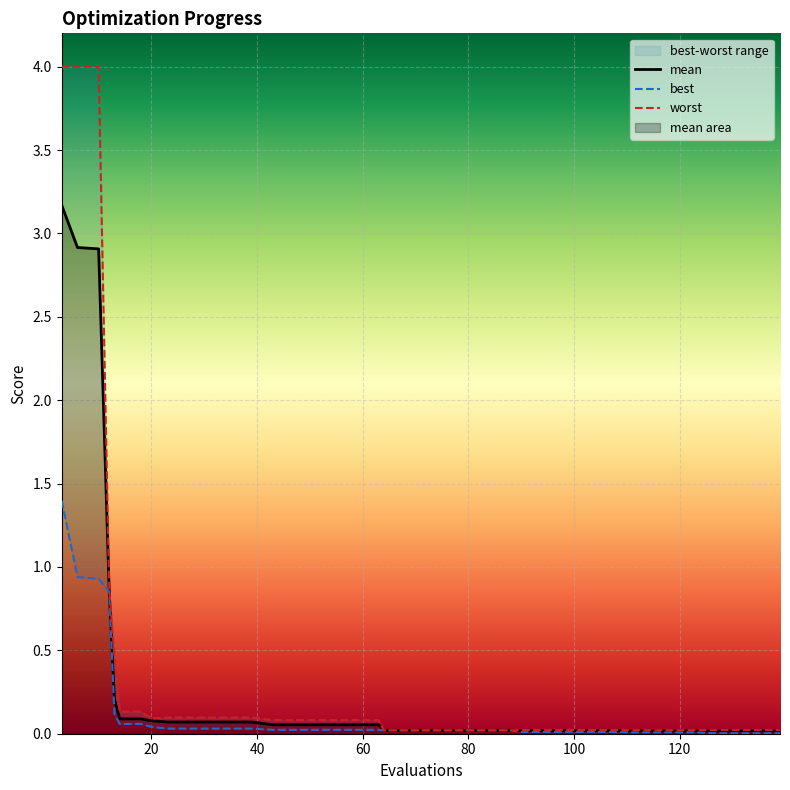

True or false: worst and best cross at least once.

False